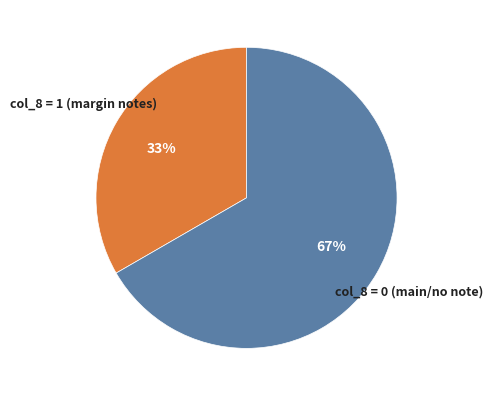

To the nearest percent, what is the average slice percentage?

50%